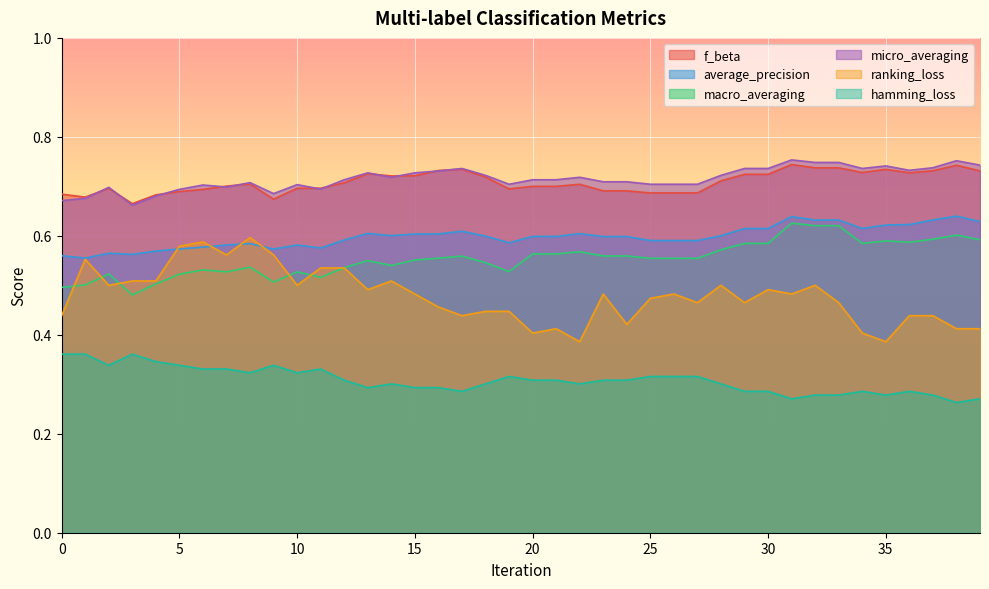

Reading left to right, what are all the values shown in this chart?

f_beta: 0.7	0.7	0.7	0.7	0.7	0.7	0.7	0.7	0.7	0.7	0.7	0.7	0.7	0.7	0.7	0.7	0.7	0.7	0.7	0.7	0.7	0.7	0.7	0.7	0.7	0.7	0.7	0.7	0.7	0.7	0.7	0.7	0.7	0.7	0.7	0.7	0.7	0.7	0.7	0.7
average_precision: 0.6	0.6	0.6	0.6	0.6	0.6	0.6	0.6	0.6	0.6	0.6	0.6	0.6	0.6	0.6	0.6	0.6	0.6	0.6	0.6	0.6	0.6	0.6	0.6	0.6	0.6	0.6	0.6	0.6	0.6	0.6	0.6	0.6	0.6	0.6	0.6	0.6	0.6	0.6	0.6
macro_averaging: 0.5	0.5	0.5	0.5	0.5	0.5	0.5	0.5	0.5	0.5	0.5	0.5	0.5	0.5	0.5	0.6	0.6	0.6	0.5	0.5	0.6	0.6	0.6	0.6	0.6	0.6	0.6	0.6	0.6	0.6	0.6	0.6	0.6	0.6	0.6	0.6	0.6	0.6	0.6	0.6
micro_averaging: 0.7	0.7	0.7	0.7	0.7	0.7	0.7	0.7	0.7	0.7	0.7	0.7	0.7	0.7	0.7	0.7	0.7	0.7	0.7	0.7	0.7	0.7	0.7	0.7	0.7	0.7	0.7	0.7	0.7	0.7	0.7	0.8	0.7	0.7	0.7	0.7	0.7	0.7	0.8	0.7
ranking_loss: 0.4	0.6	0.5	0.5	0.5	0.6	0.6	0.6	0.6	0.6	0.5	0.5	0.5	0.5	0.5	0.5	0.5	0.4	0.4	0.4	0.4	0.4	0.4	0.5	0.4	0.5	0.5	0.5	0.5	0.5	0.5	0.5	0.5	0.5	0.4	0.4	0.4	0.4	0.4	0.4
hamming_loss: 0.4	0.4	0.3	0.4	0.3	0.3	0.3	0.3	0.3	0.3	0.3	0.3	0.3	0.3	0.3	0.3	0.3	0.3	0.3	0.3	0.3	0.3	0.3	0.3	0.3	0.3	0.3	0.3	0.3	0.3	0.3	0.3	0.3	0.3	0.3	0.3	0.3	0.3	0.3	0.3